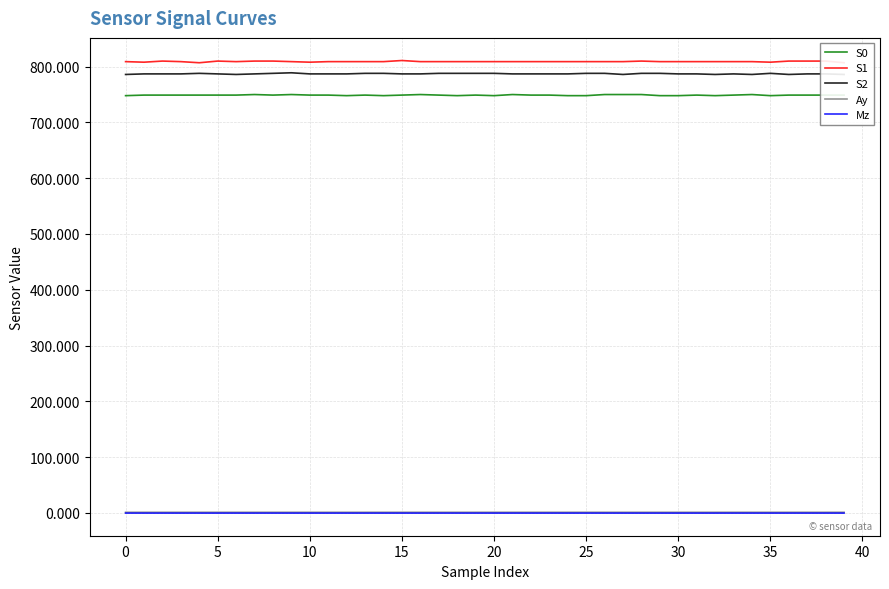

True or false: S0 and Mz cross at least once.

False